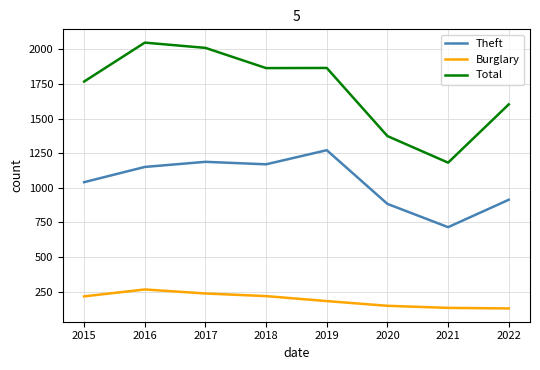

What are all the series names shown in the legend?

Theft, Burglary, Total